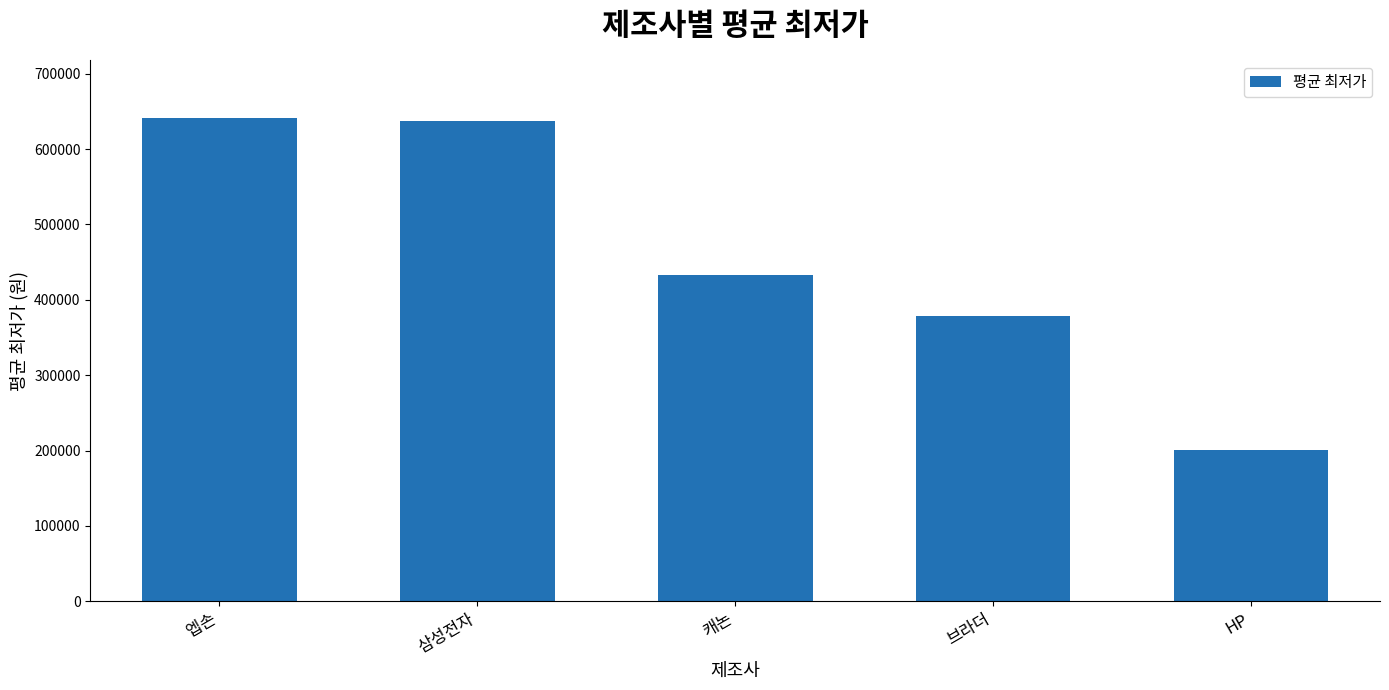

True or false: the data shows 200516 at HP.

True